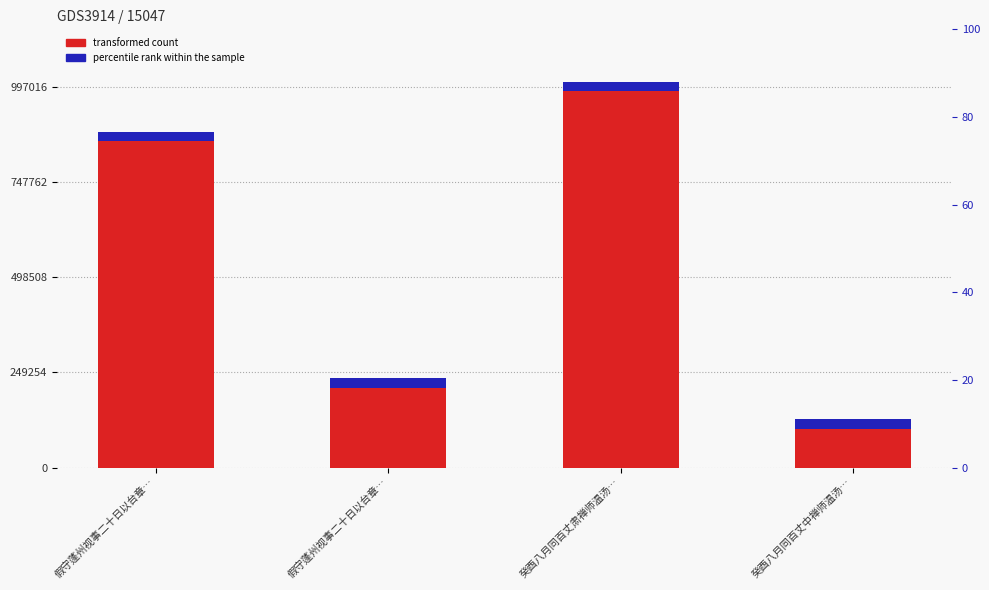

Reading right to left, list all the values displayed in this chart.

transformed count: 癸酉八月同百丈中禅师温汤…=114734.0	癸酉八月同百丈肃禅师温汤…=997016.0	假守蓬州视事二十日以台章…=221872.0	假守蓬州视事二十日以台章…=866624.0
percentile rank within the sample: 癸酉八月同百丈中禅师温汤…=24925.4	癸酉八月同百丈肃禅师温汤…=24925.4	假守蓬州视事二十日以台章…=24925.4	假守蓬州视事二十日以台章…=24925.4